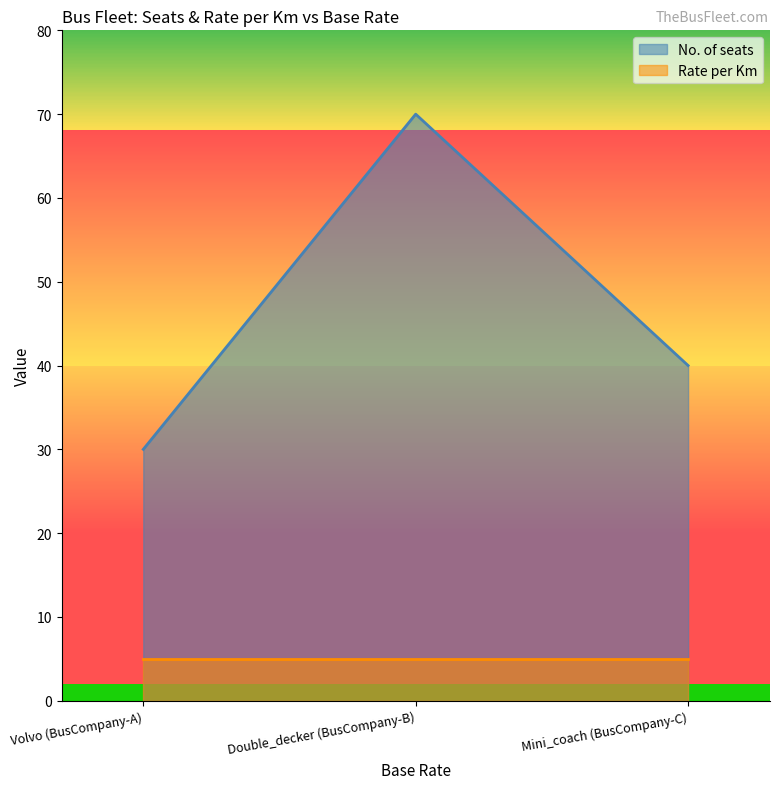

What is the difference between the No. of seats values at Double_decker (BusCompany-B) and Mini_coach (BusCompany-C)?

30